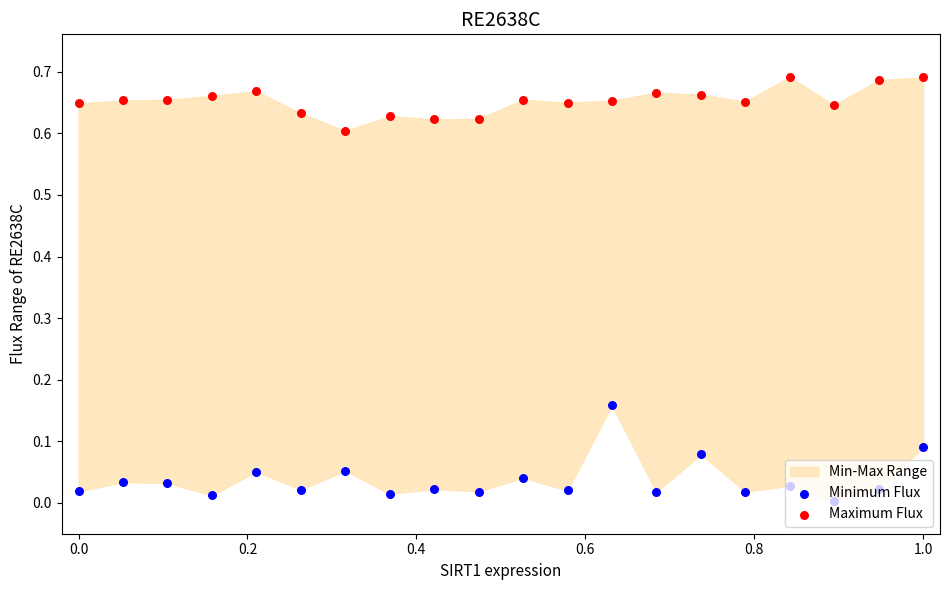

Which series has the largest Y range (max minus min)?

Minimum Flux